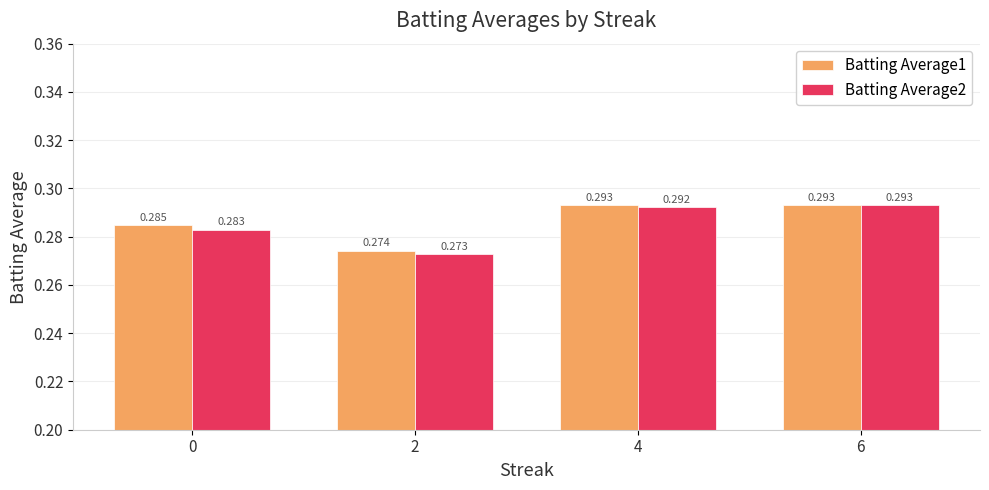

Is the value of Batting Average1 at 6 greater than the value of Batting Average2 at 4?

Yes